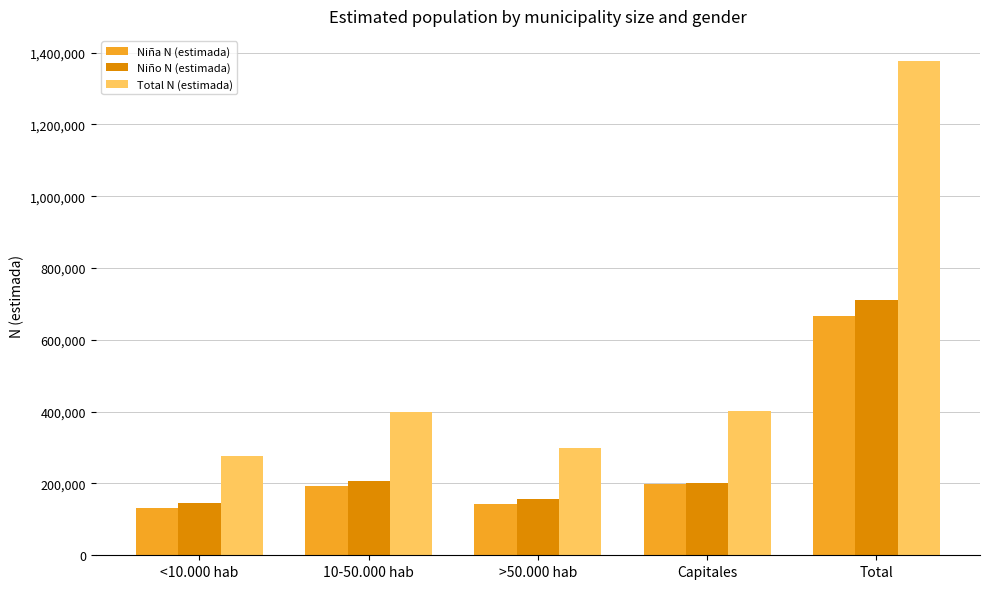

The value of Niño N (estimada) at <10.000 hab is 39094. True or false?

False